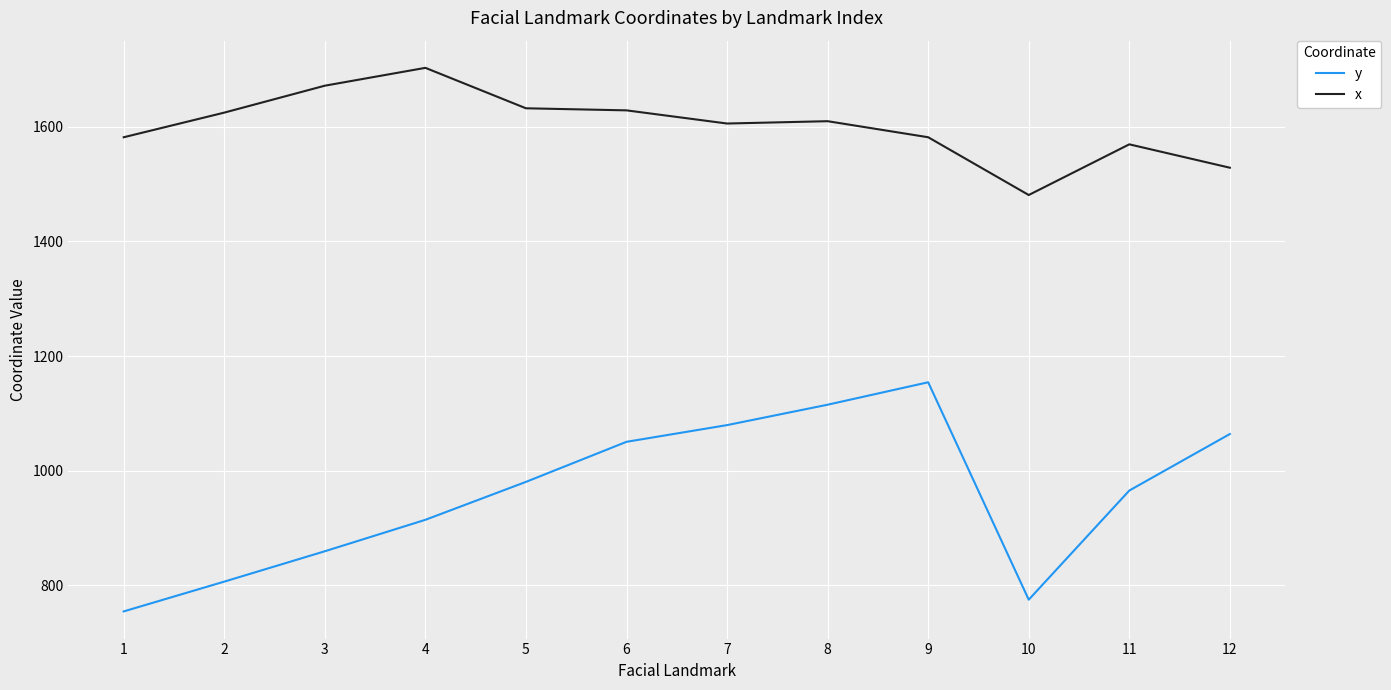

At which label does y reach its minimum?

1